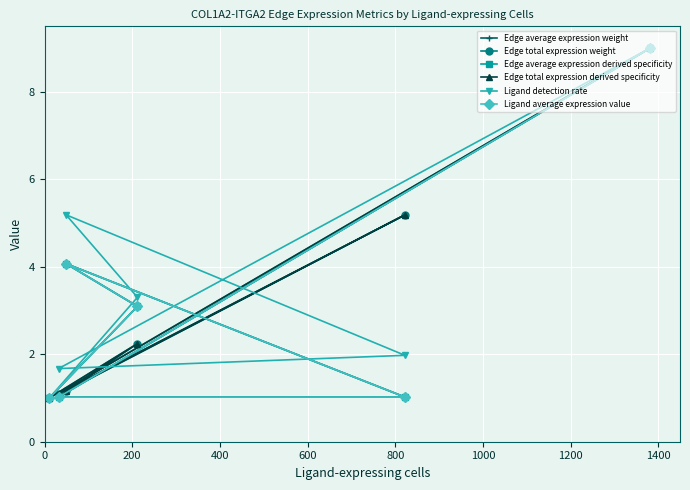

Which series has the largest range (max minus min)?

Edge average expression weight